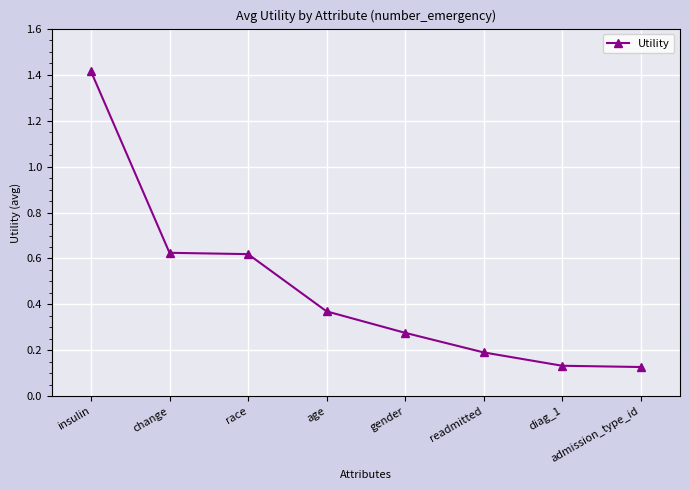

What is the maximum value shown in the chart?

1.4